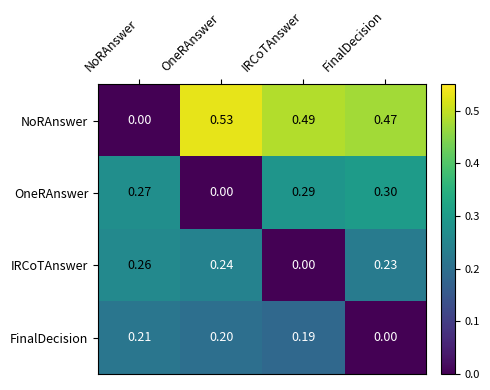

At which category does the chart reach its peak across all series?

OneRAnswer